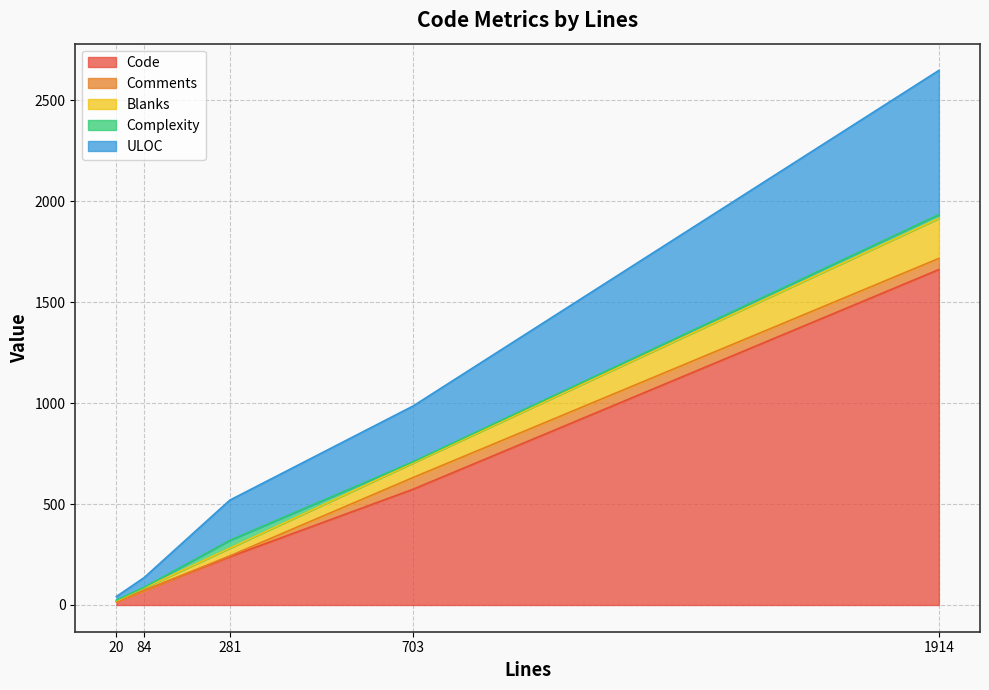

At which category is the sum across all series the highest?

1914